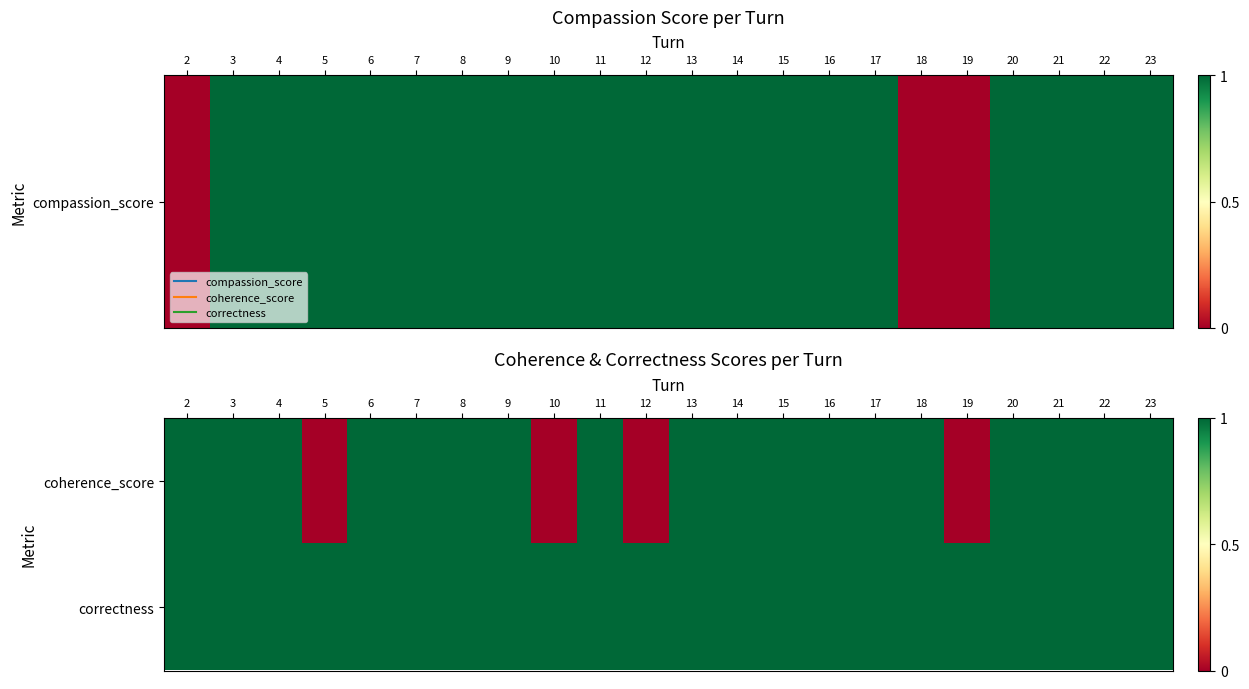

Reading left to right, transcribe all the data shown in this chart.

coherence_score: 2=1	3=1	4=1	5=0	6=1	7=1	8=1	9=1	10=0	11=1	12=0	13=1	14=1	15=1	16=1	17=1	18=1	19=0	20=1	21=1	22=1	23=1
correctness: 2=1	3=1	4=1	5=1	6=1	7=1	8=1	9=1	10=1	11=1	12=1	13=1	14=1	15=1	16=1	17=1	18=1	19=1	20=1	21=1	22=1	23=1